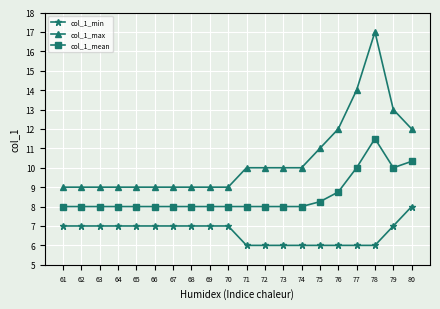

What is the maximum value for col_1_min?

8.0